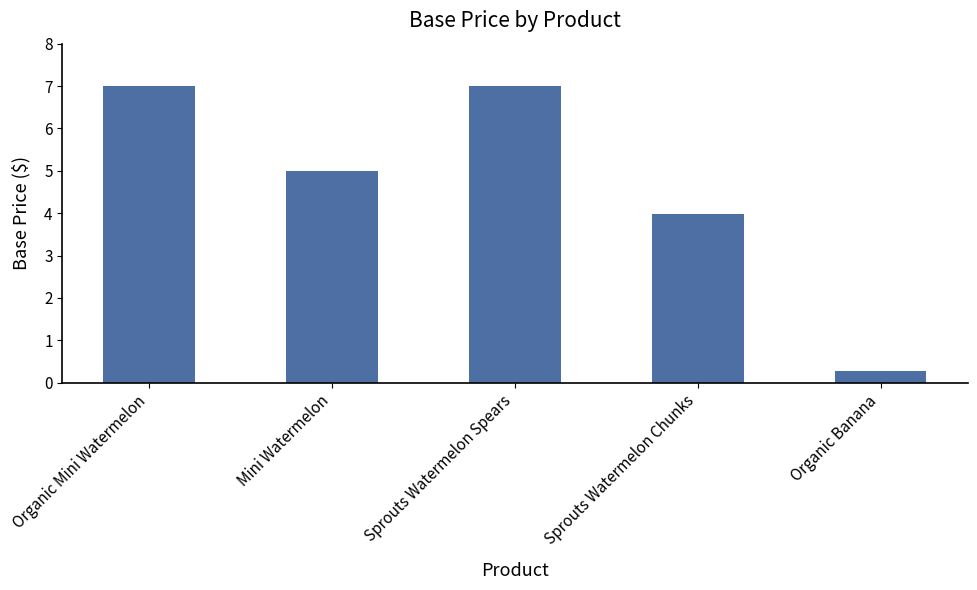

Approximately how many times larger is the value at Sprouts Watermelon Chunks compared to Organic Mini Watermelon?

0.6